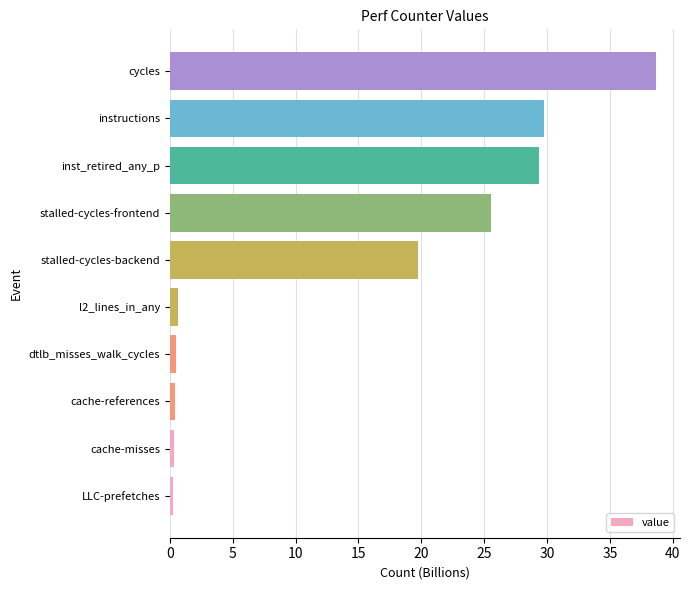

How many bars are there in total?

10